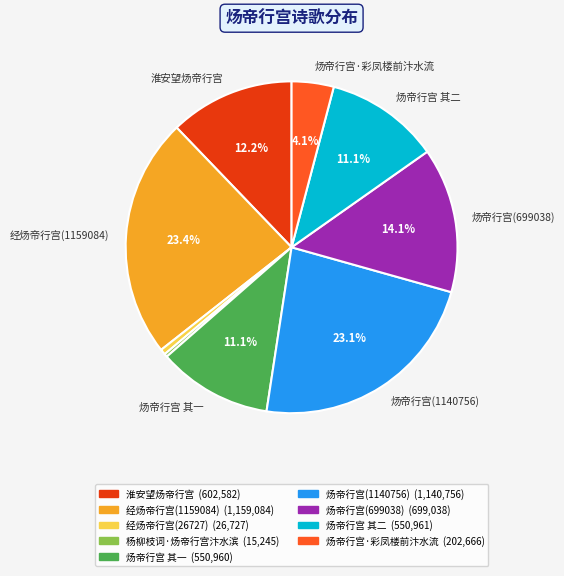

To the nearest percent, what percentage of the pie is 淮安望炀帝行宫?

12%